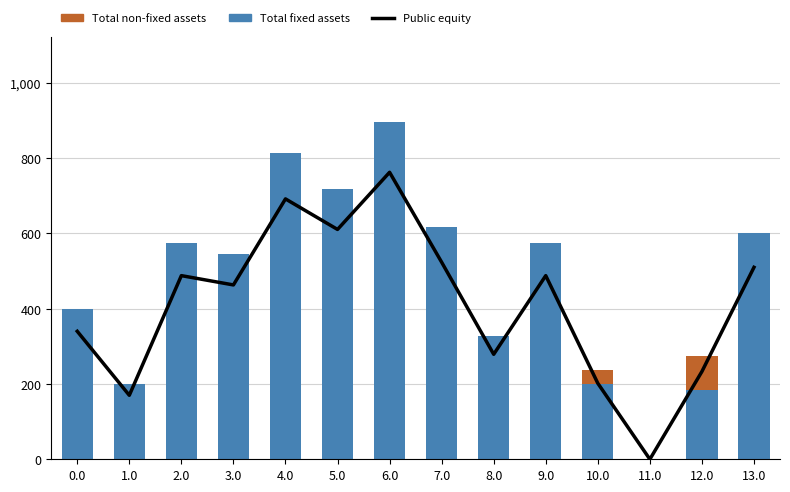

What is the value of the Total fixed assets bar at the 8th from the left?

616.0